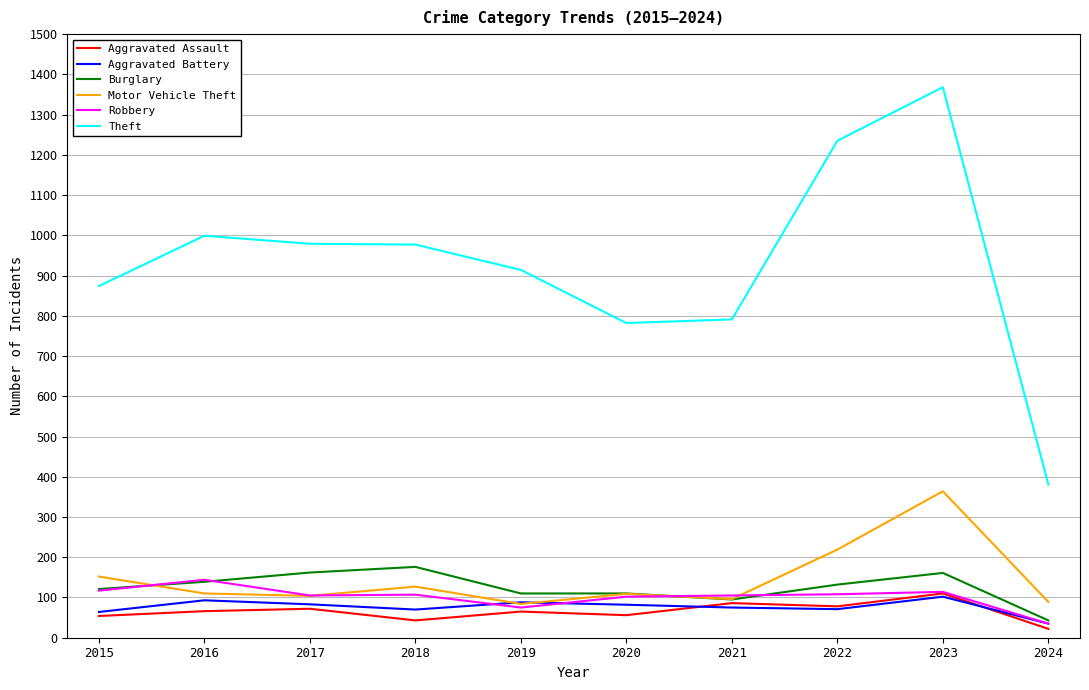

How many series are shown in this chart?

6